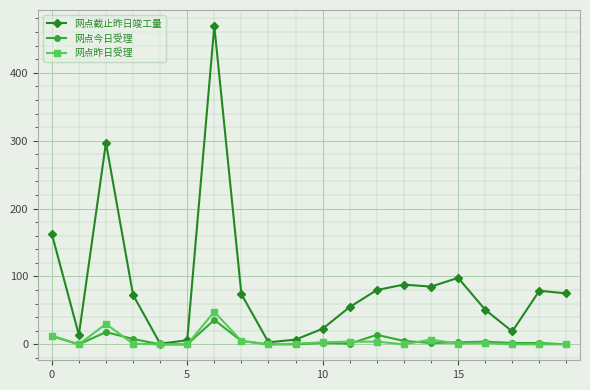

What is the highest value of the 网点昨日受理 series?

48